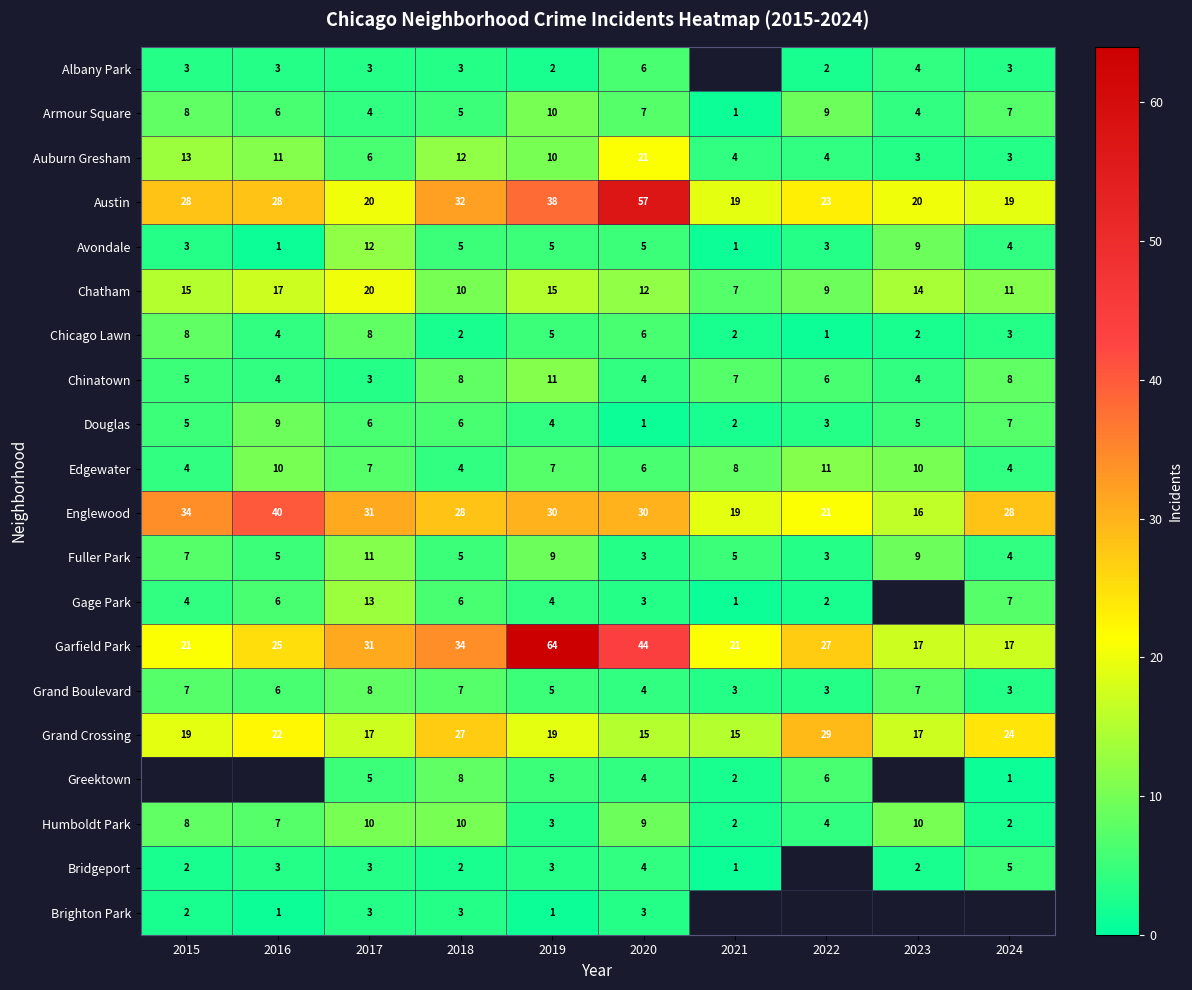

Where does the Grand Boulevard series first go above 6?

2015